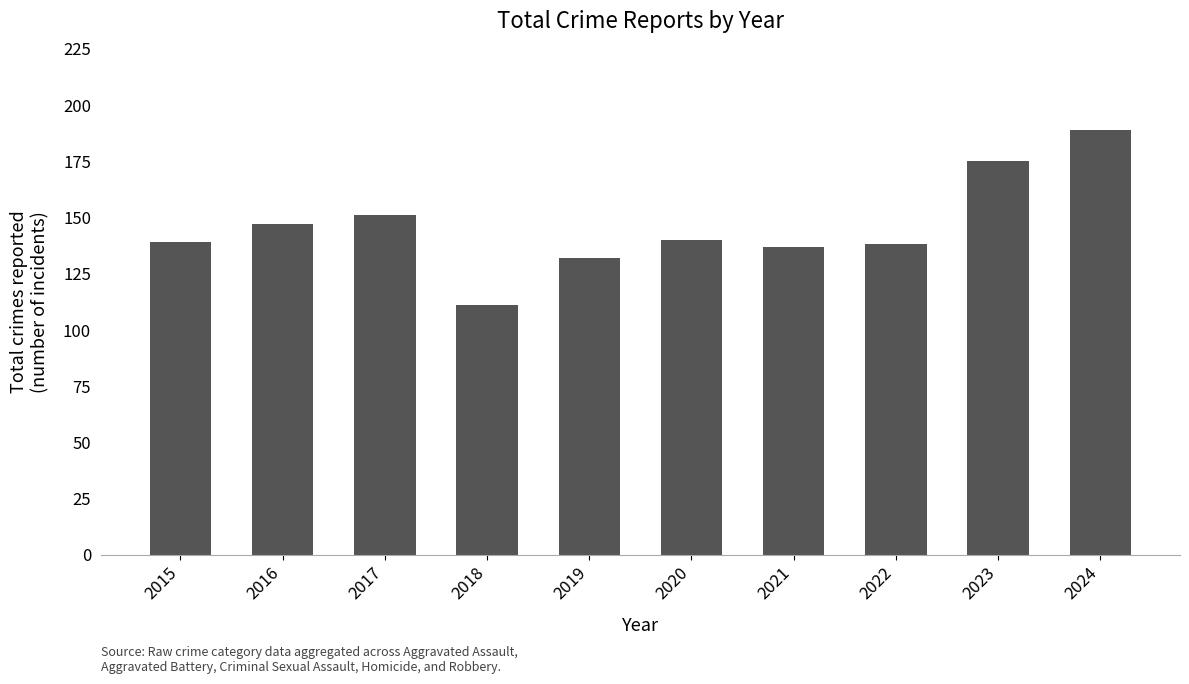

What is the value of the 7th bar from the left?

137